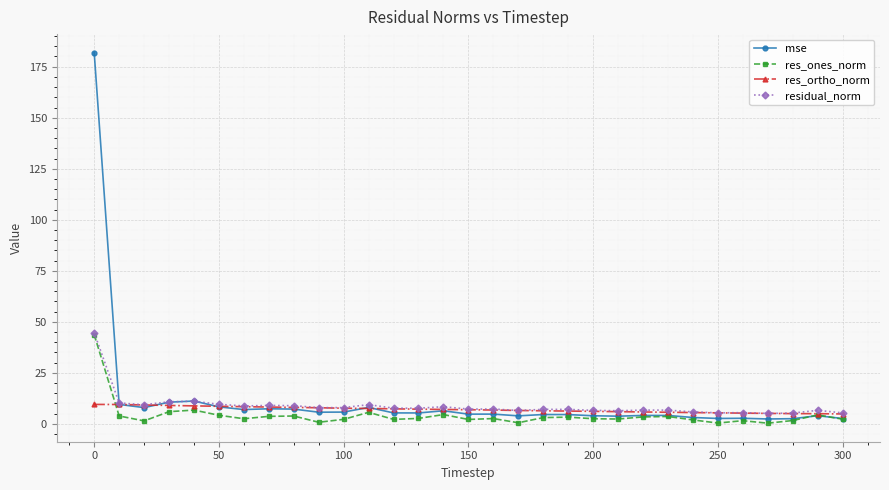

Which series has the largest total across all categories?

mse